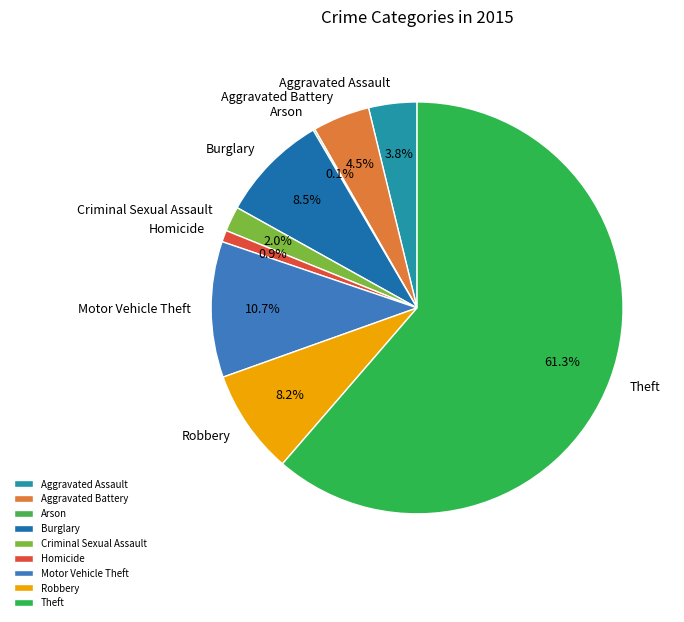

Is there a majority slice in this chart?

Yes